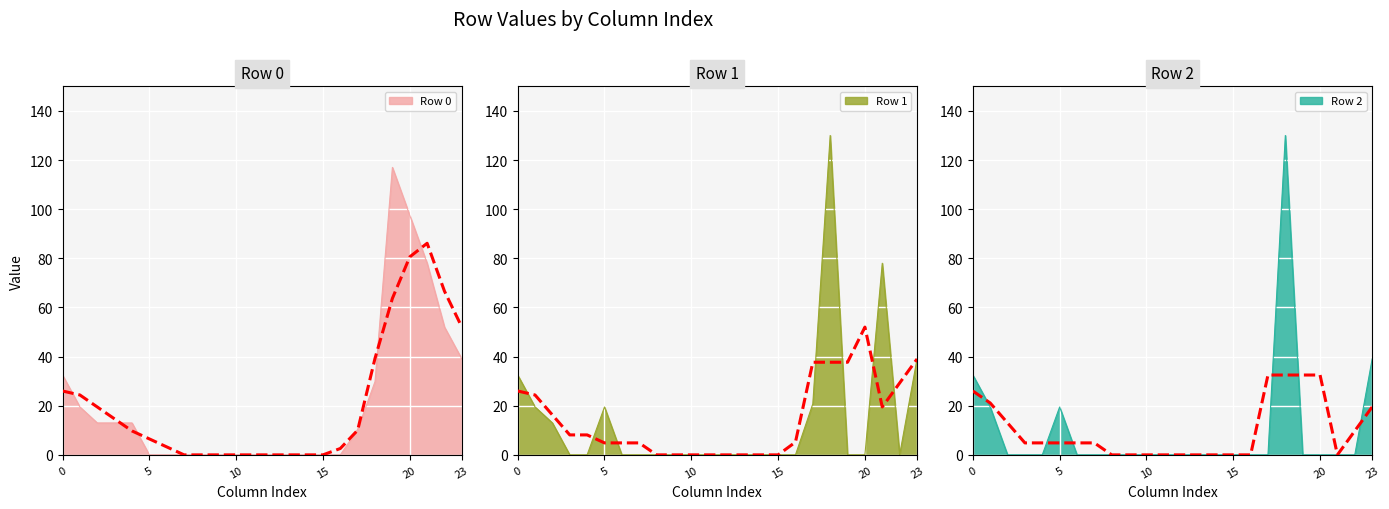

How many lines are shown in the chart?

3